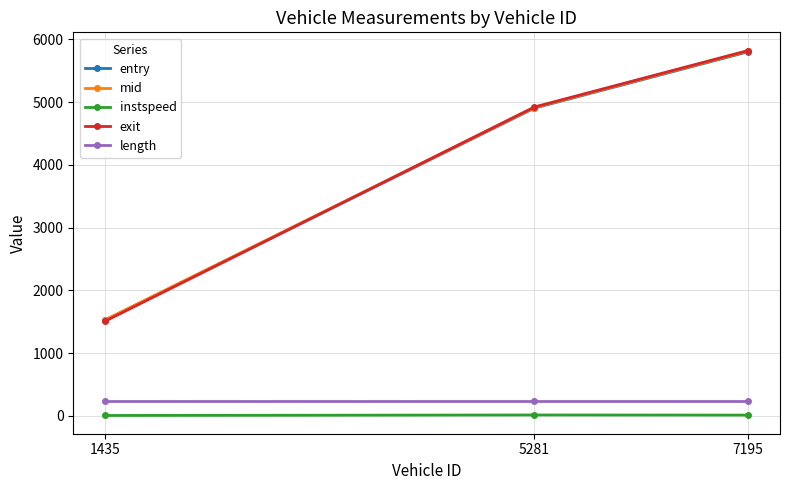

What is the highest value of the mid series?

5810.4